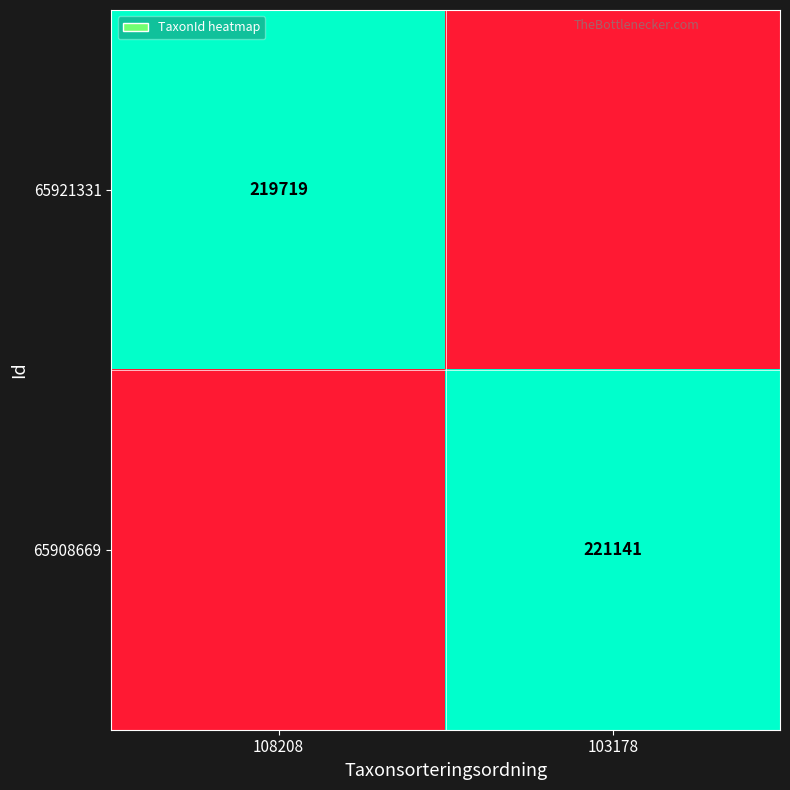

The value of 65908669 at 103178 is 291031. True or false?

False